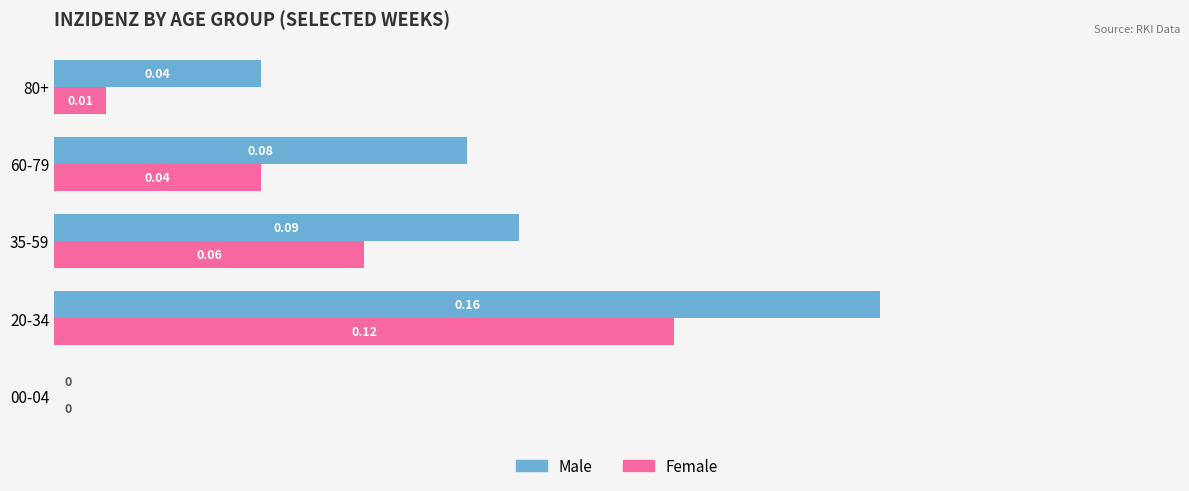

Which series changed the most between 20-34 and 35-59?

Male